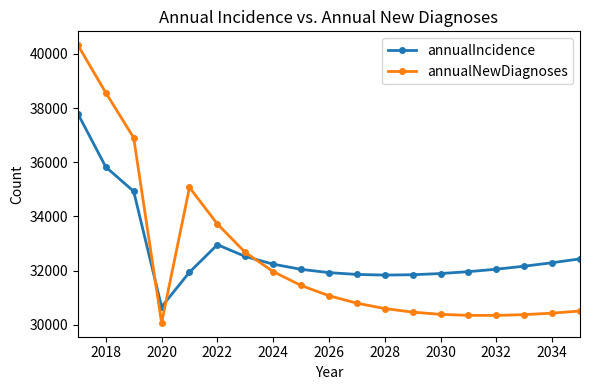

Does the chart have visible grid lines?

No